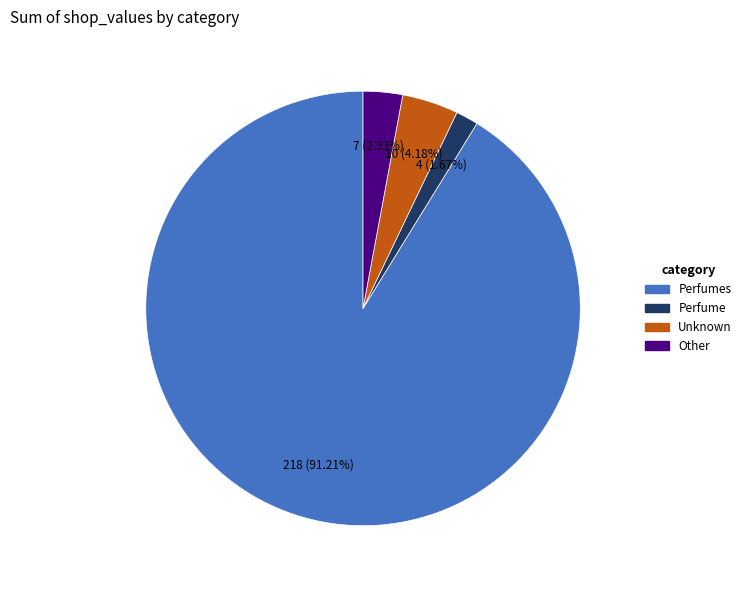

Count the number of slices in the pie.

4